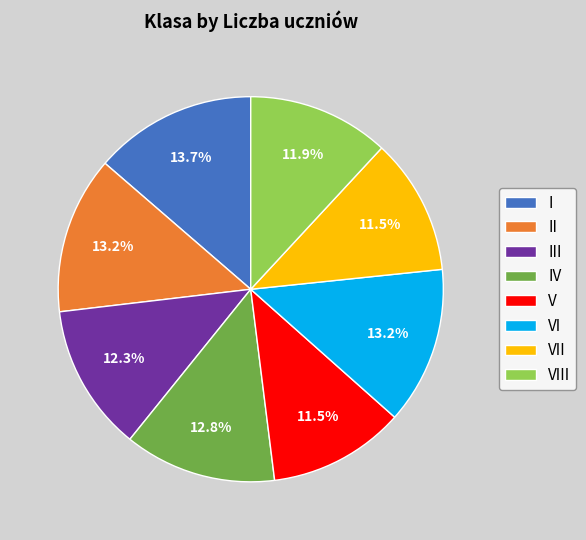

Does any single category account for the majority?

No